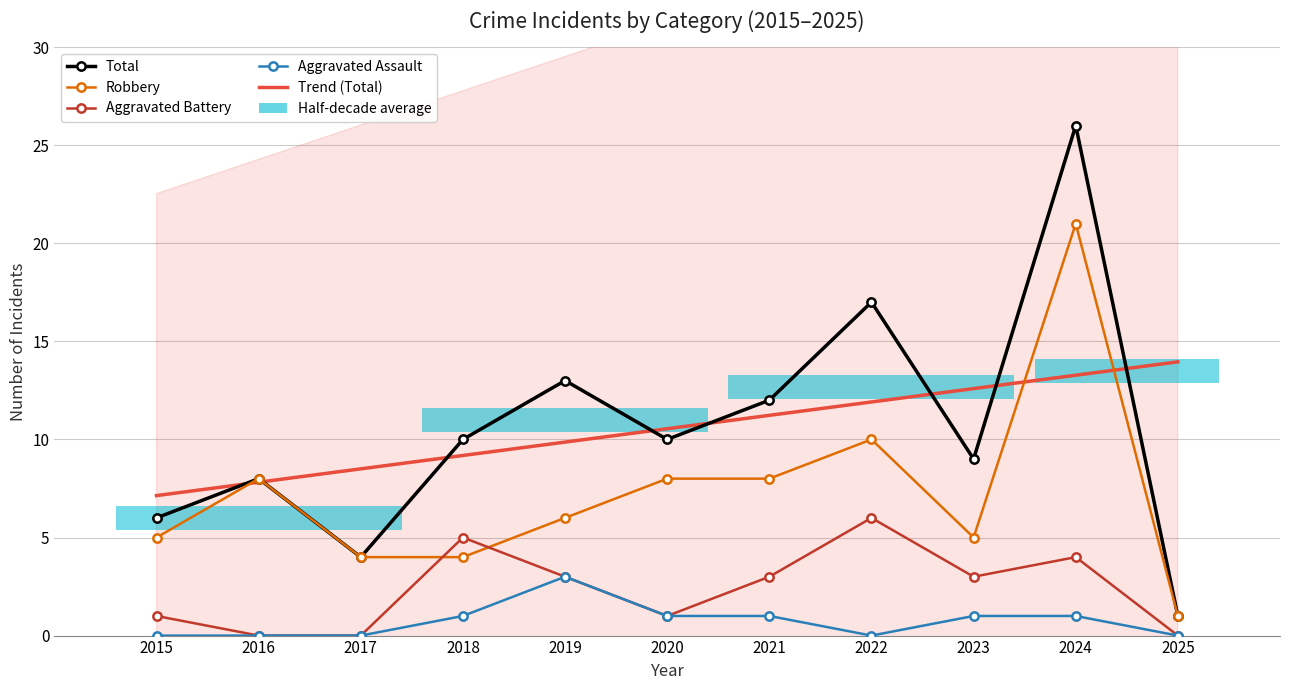

What is the value of the Robbery bar at the 3rd from the left?

4